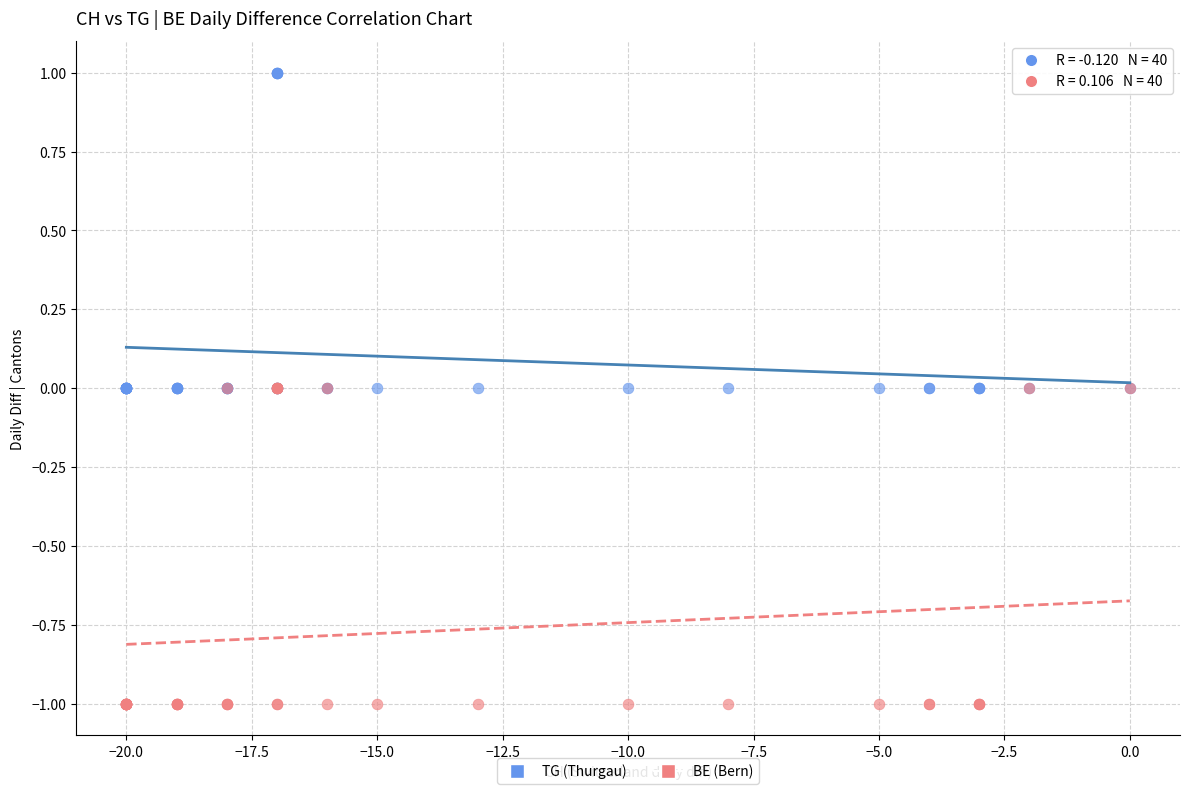

What are all the series names shown in the legend?

TG (Thurgau), BE (Bern)